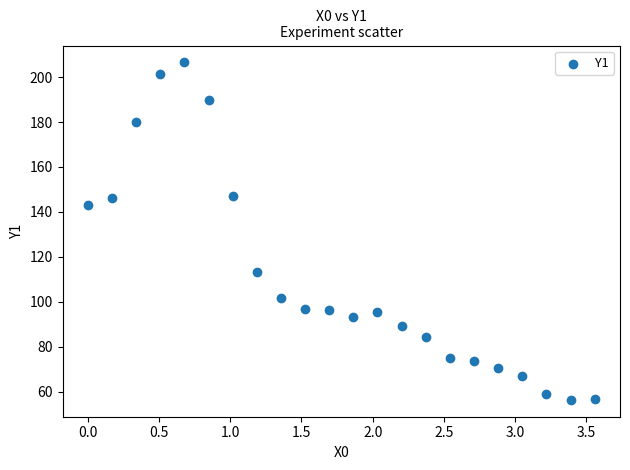

What is the range of X values (max minus min)?

3.6